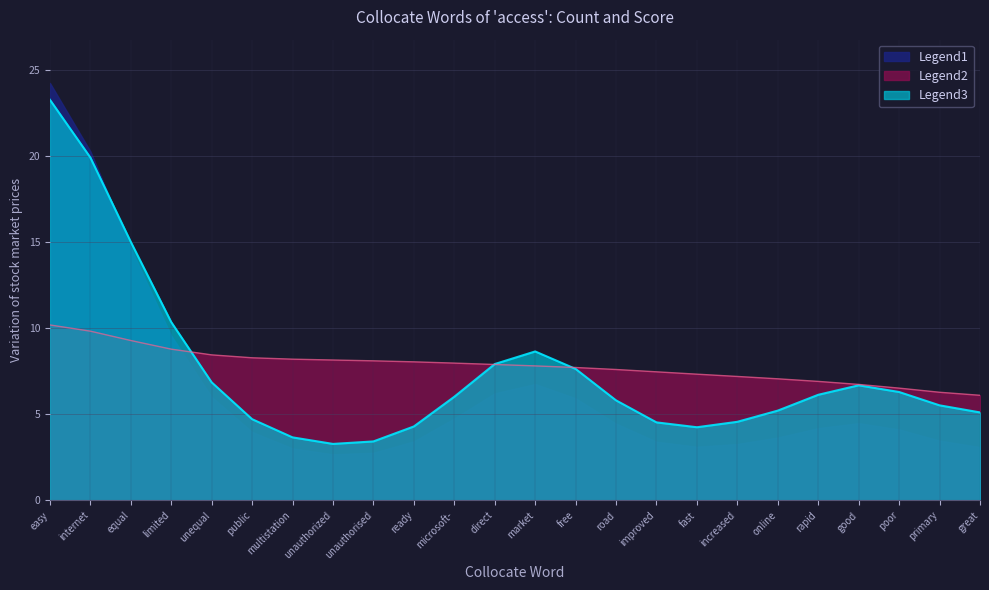

The value of Count_x_Score at direct is 3.7. True or false?

False